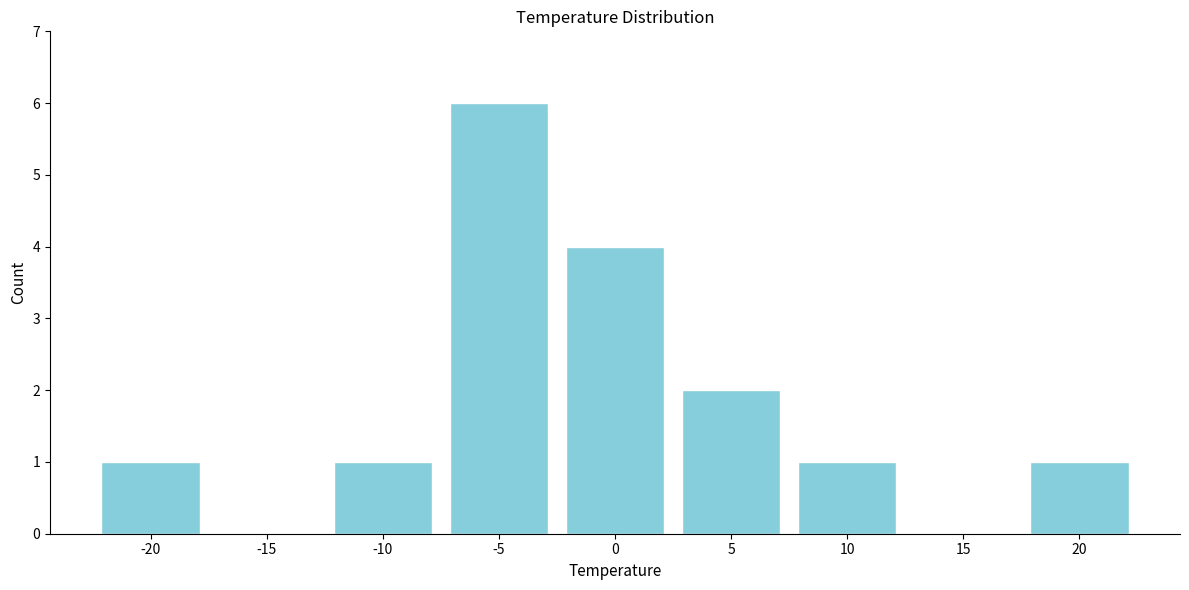

Reading right to left, list all the values displayed in this chart.

20=1	15=0	10=1	5=2	0=4	-5=6	-10=1	-15=0	-20=1